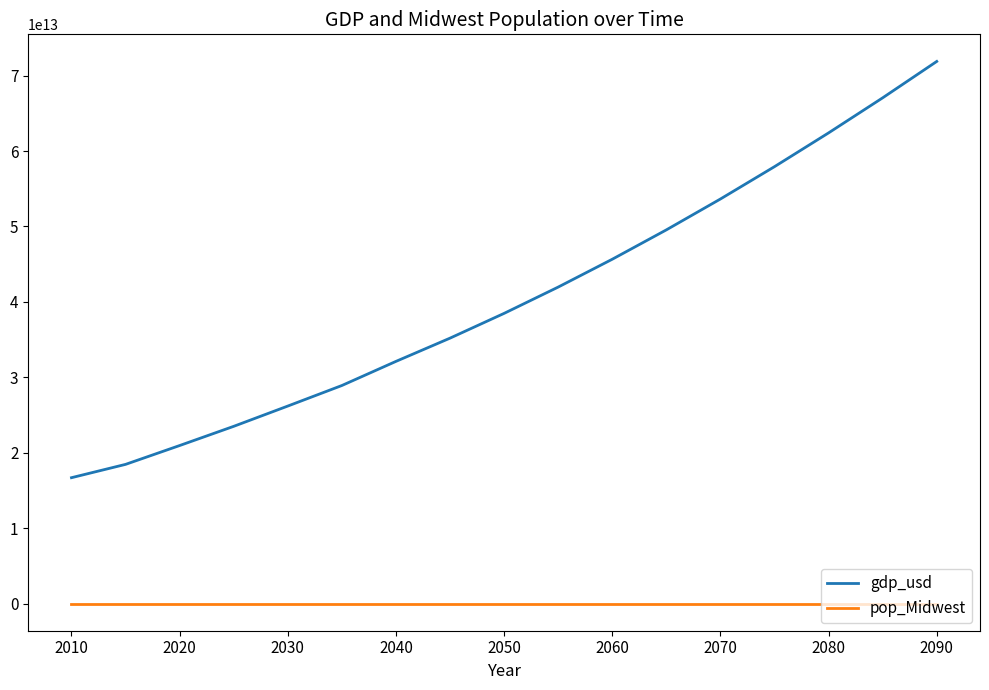

Which series has the largest range (max minus min)?

gdp_usd